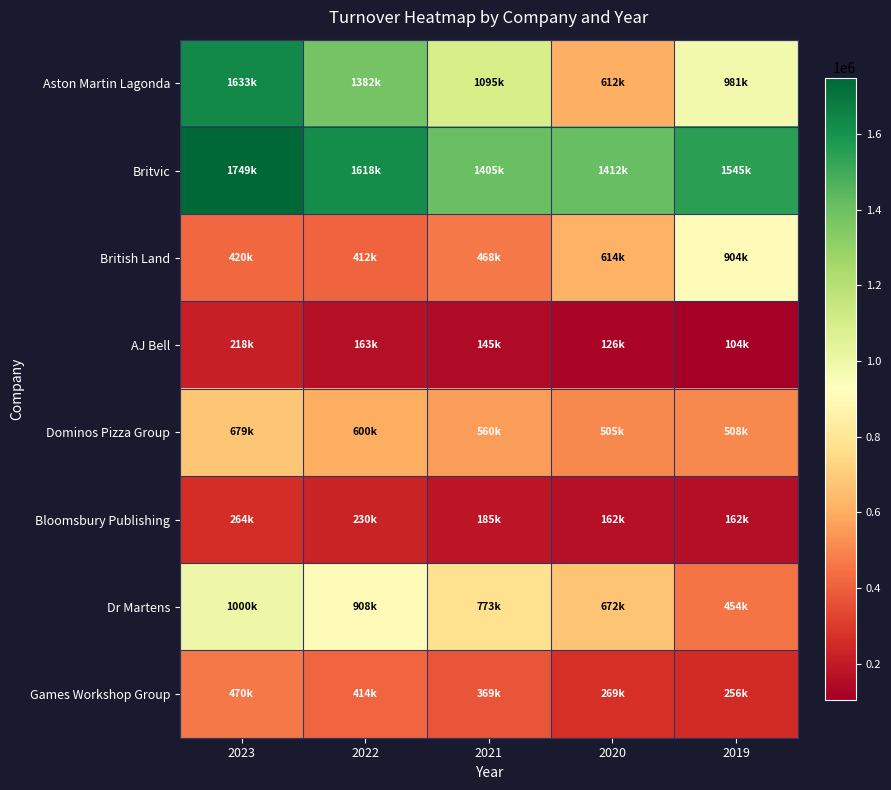

Between 2020 and 2019, which series saw the biggest shift?

Aston Martin Lagonda